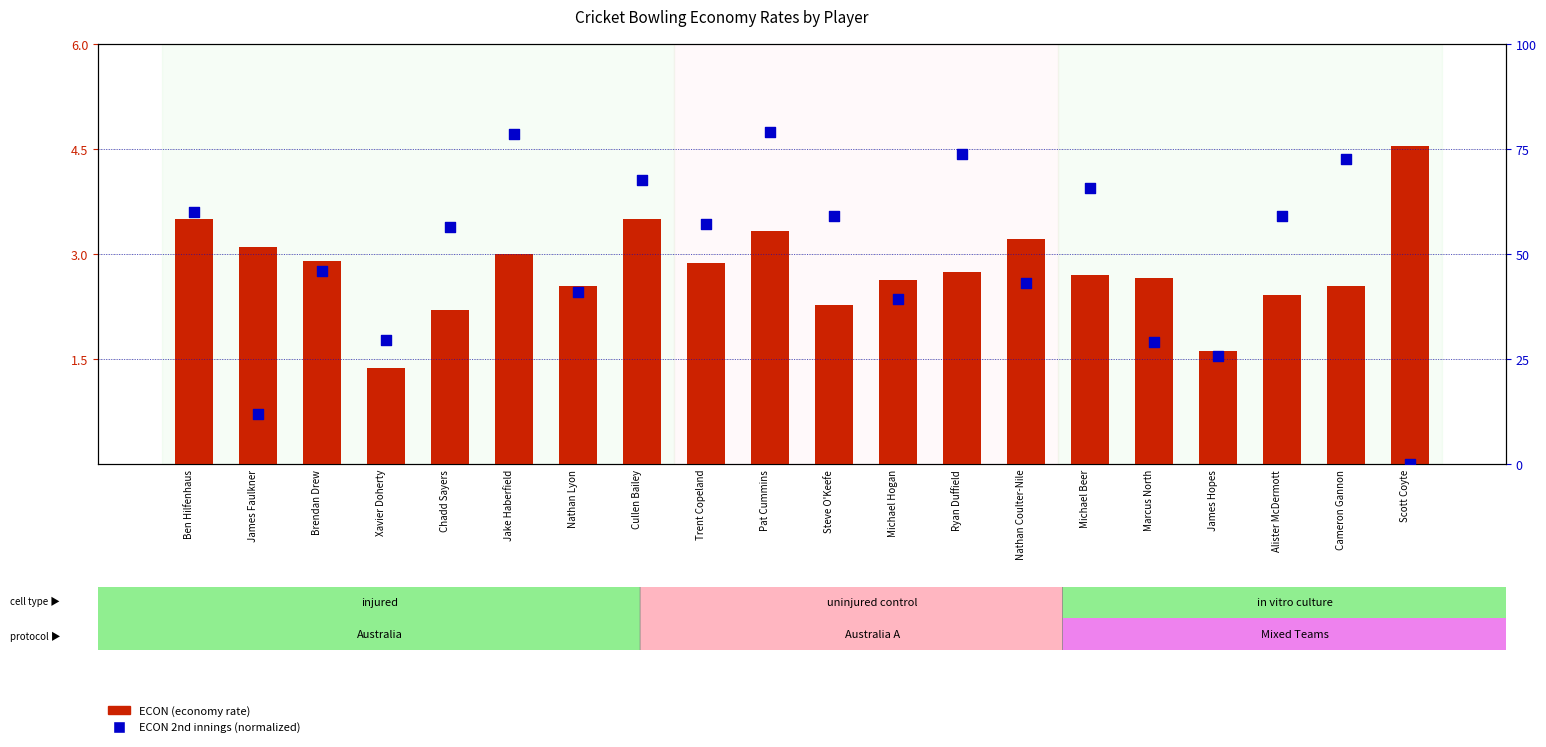

Is the value of ECON 2nd innings (normalized) at Michael Beer greater than the value of ECON (economy rate) at Pat Cummins?

Yes